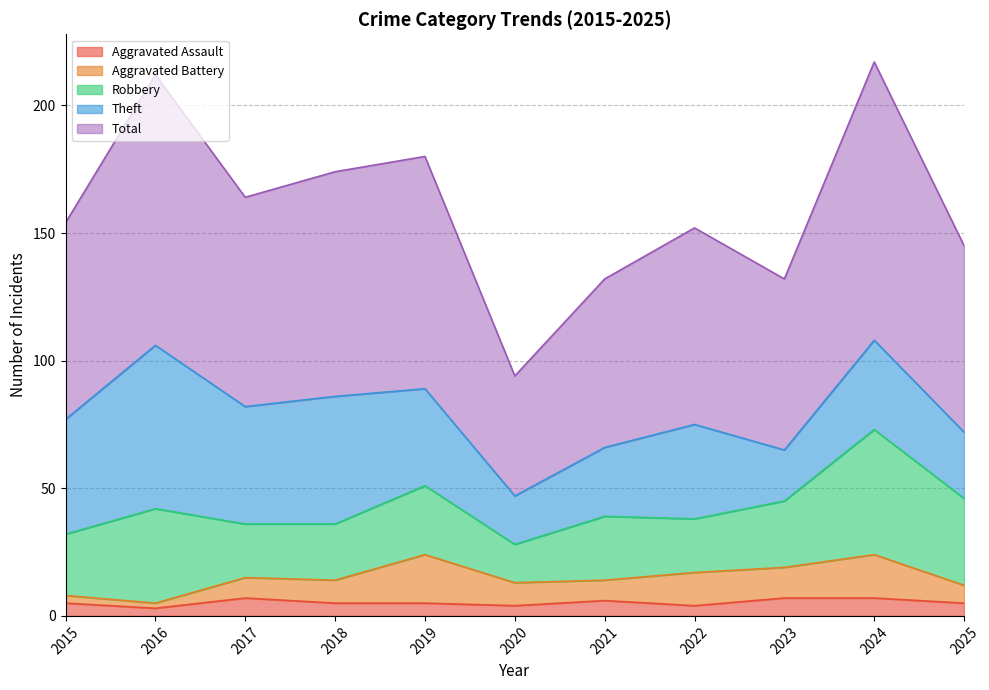

How many data points does each series have?

11